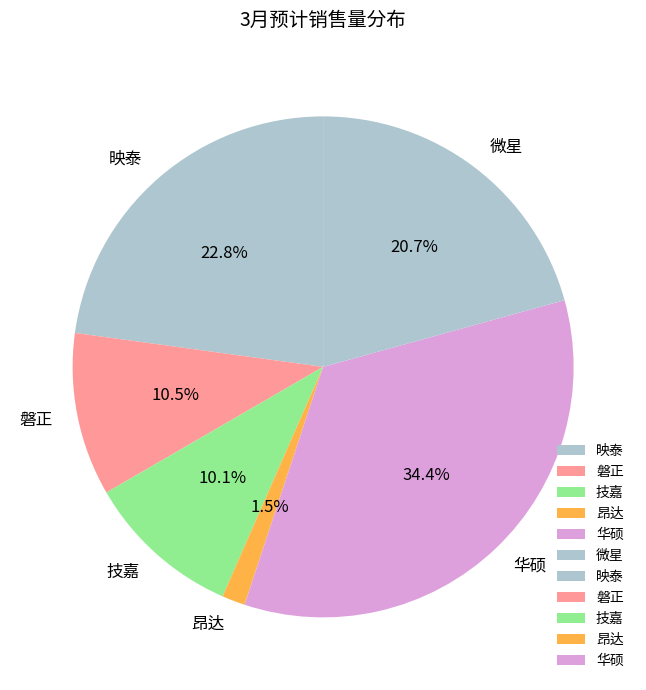

Which category has the biggest portion of the pie?

华硕